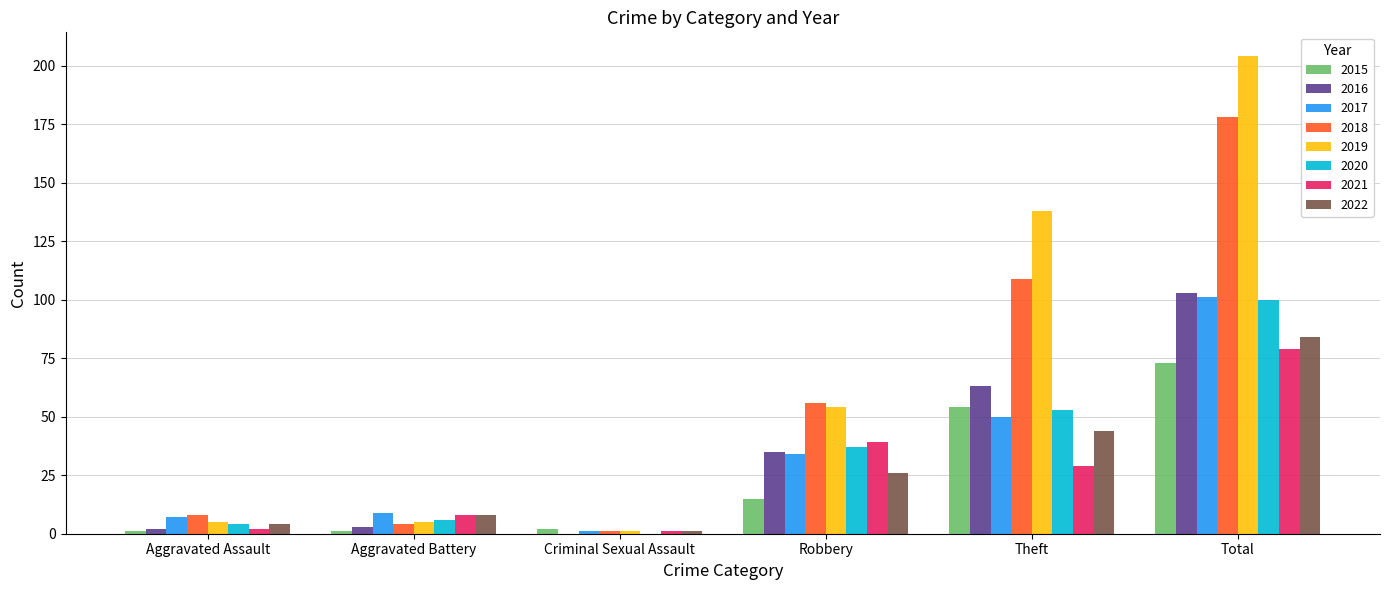

The 2017 series shows 7 at Aggravated Assault. True or false?

True